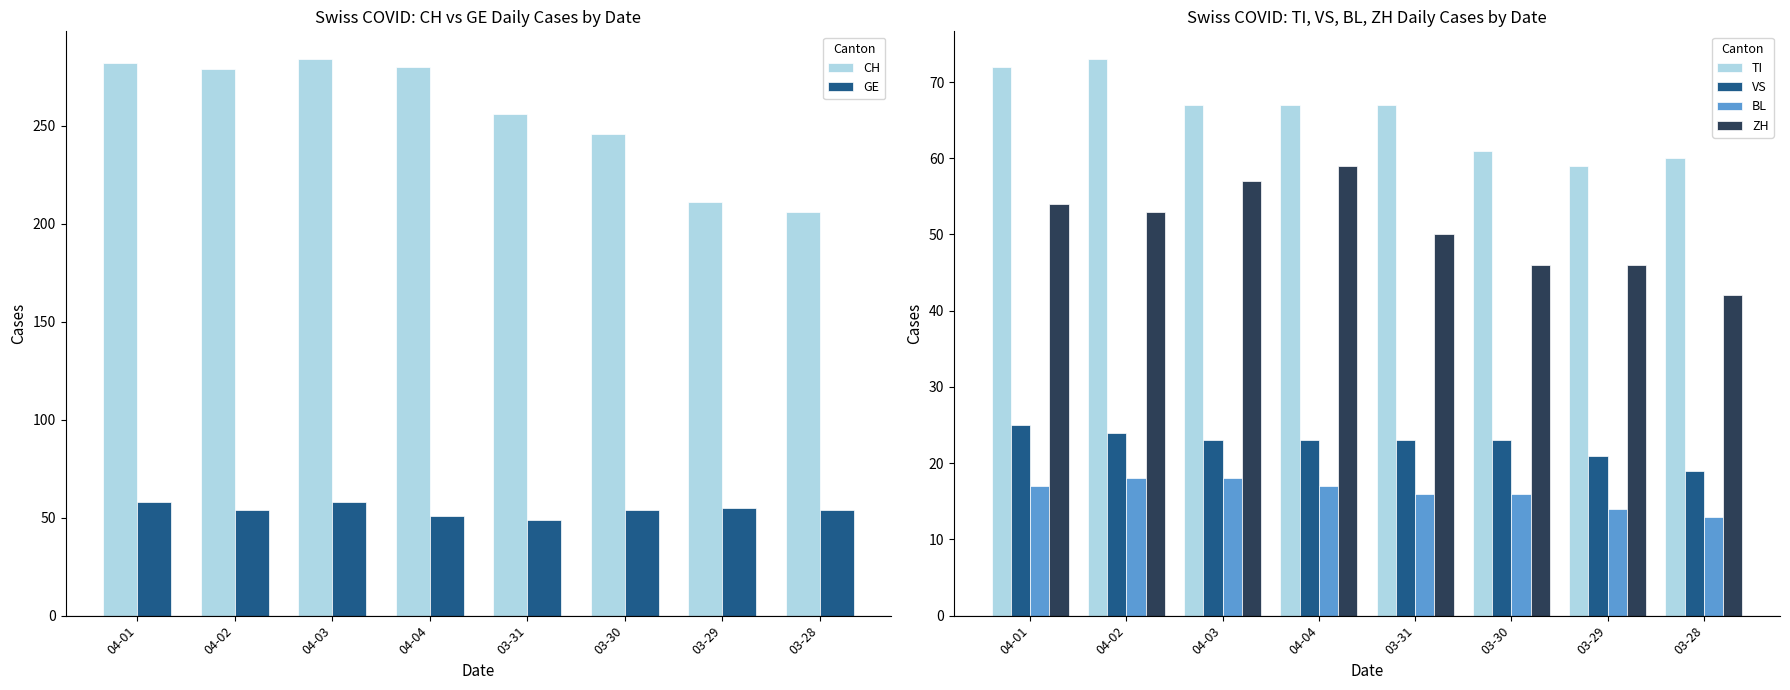

Which series has the largest total across all categories?

CH